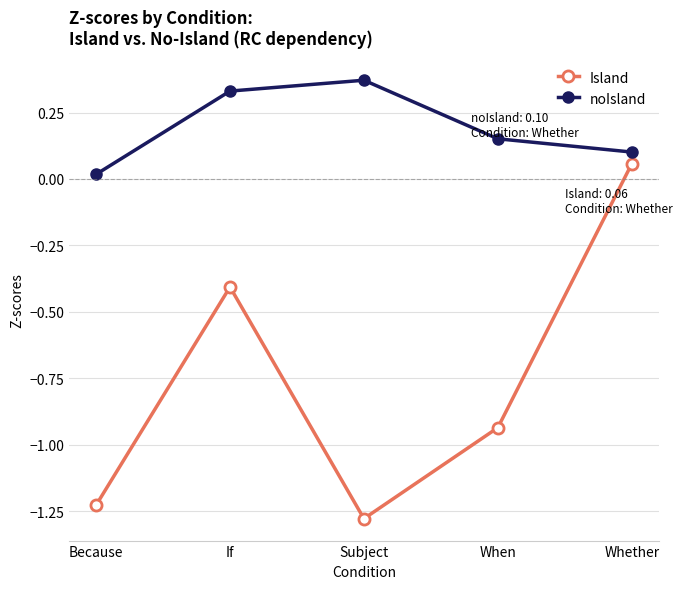

Where is the first local maximum for noIsland?

Subject